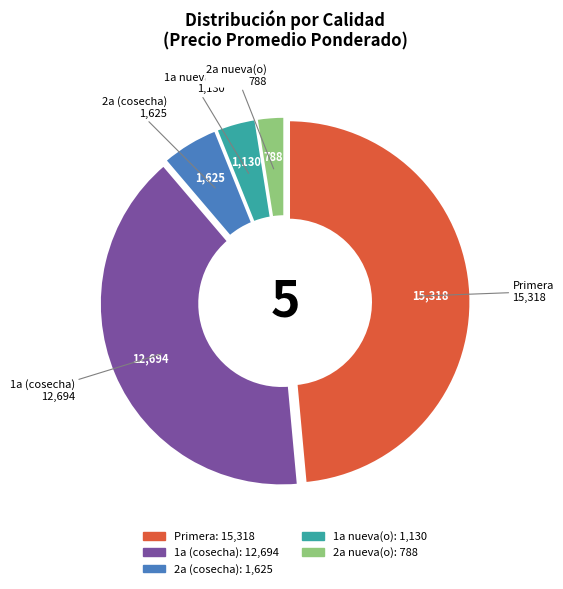

Does any single category account for the majority?

No